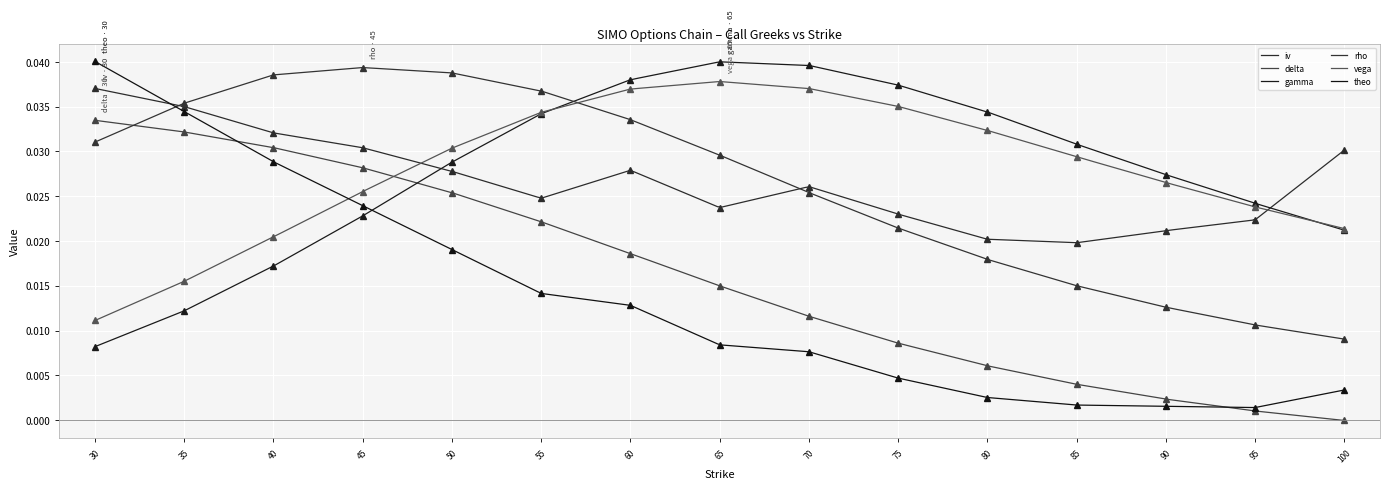

At which label does delta reach its minimum?

100